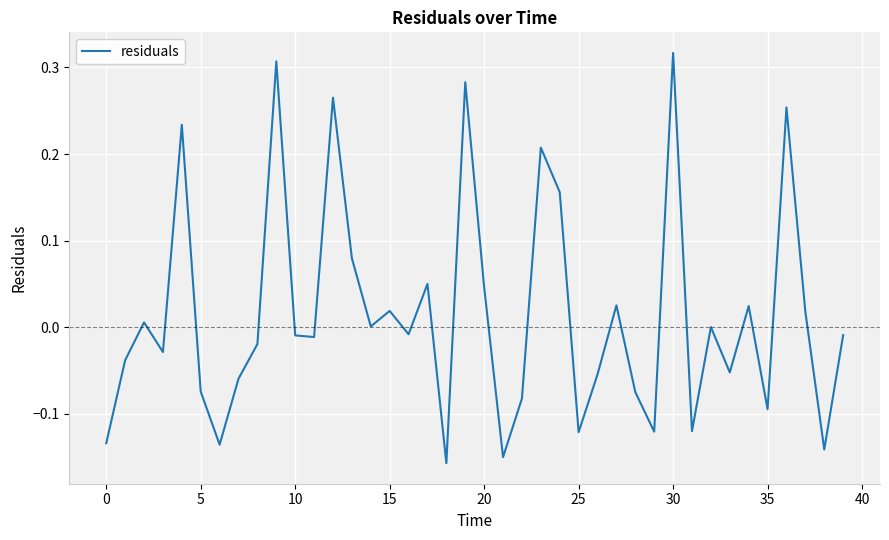

What is the difference between the maximum and minimum values?

0.5